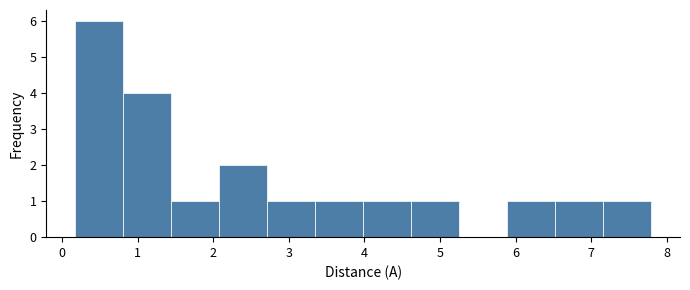

Which range on the x-axis has the tallest bar?

0.2 to 0.8